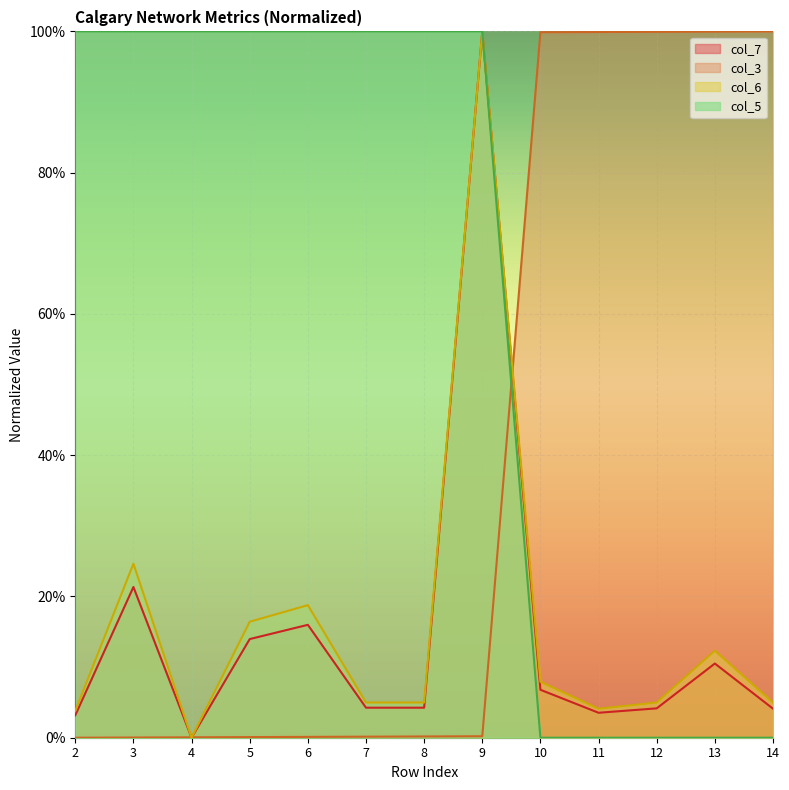

What are all the series names shown in the legend?

col_7, col_3, col_6, col_5